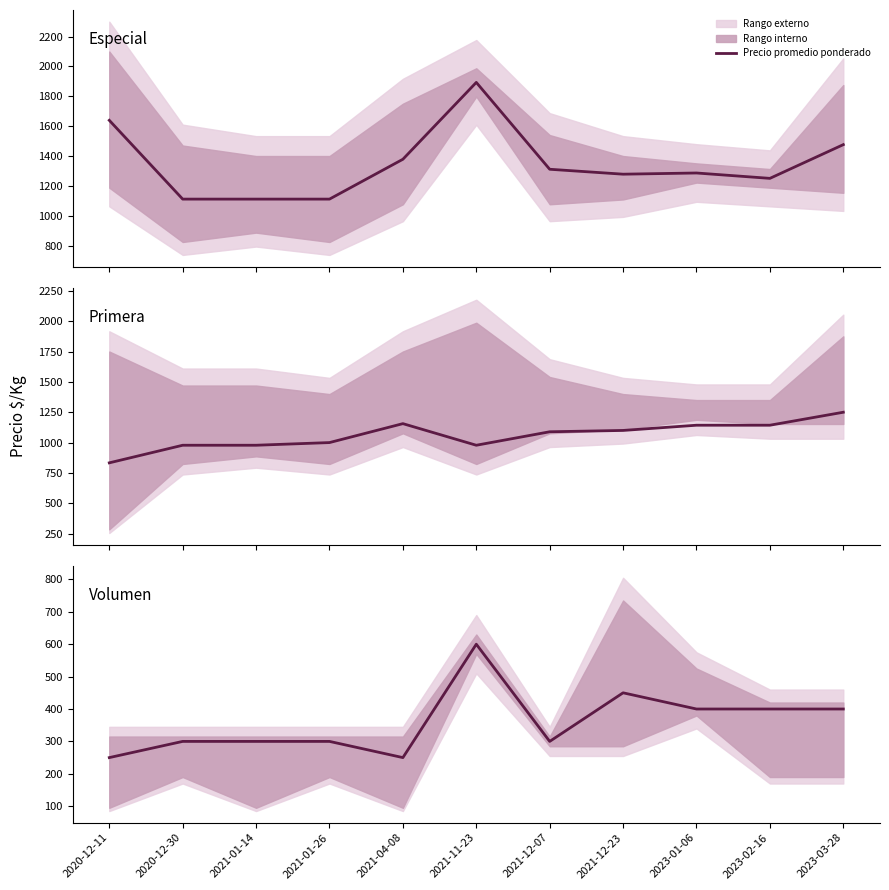

What position from the left is 2021-04-08?

5